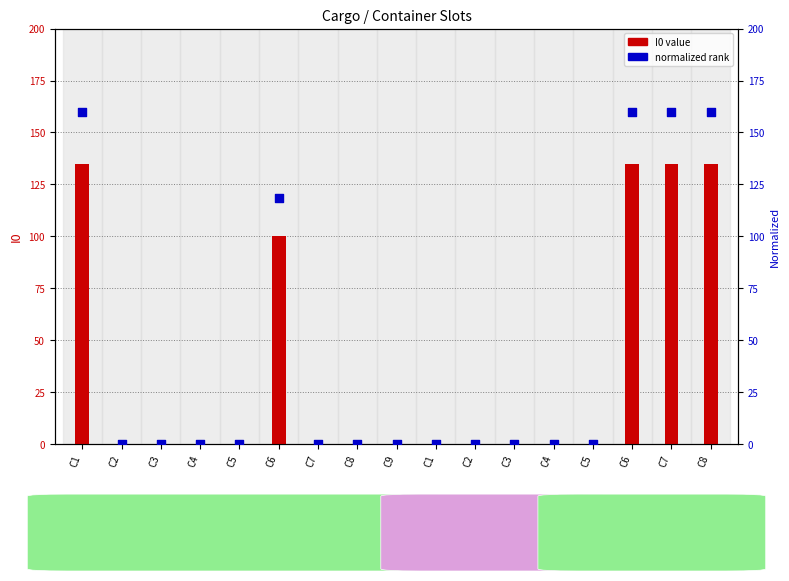

Which series contains the lowest Y value?

I0 value